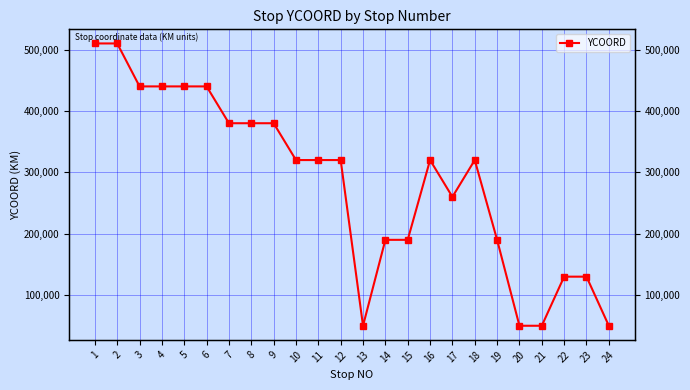

What is the value of the 11th point from the left?

320000